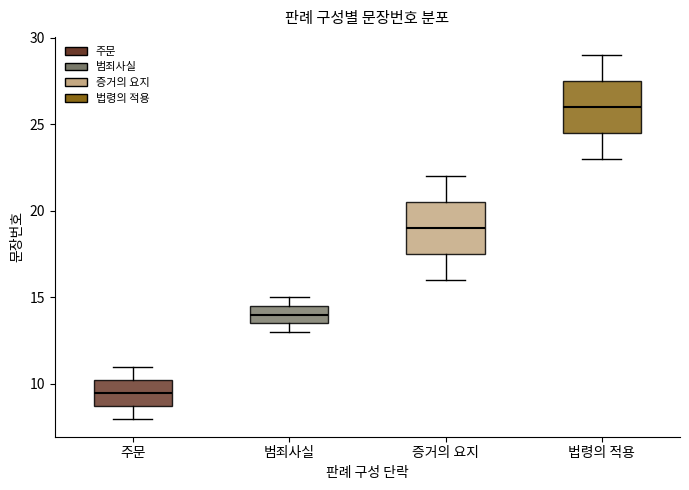

Reading left to right, transcribe this box plot: for each box, give where its median line is, the range the box spans, and where its two whiskers end, as read against the y-axis. The values are not printed on the chart, so give them approximately, as read against the axis.

주문: median 9.5, box 9.0 to 10.5, whiskers 8.0 to 11.0
범죄사실: median 14.0, box 13.5 to 14.5, whiskers 13.0 to 15.0
증거의 요지: median 19.0, box 17.5 to 20.5, whiskers 16.0 to 22.0
법령의 적용: median 26.0, box 24.5 to 27.5, whiskers 23.0 to 29.0